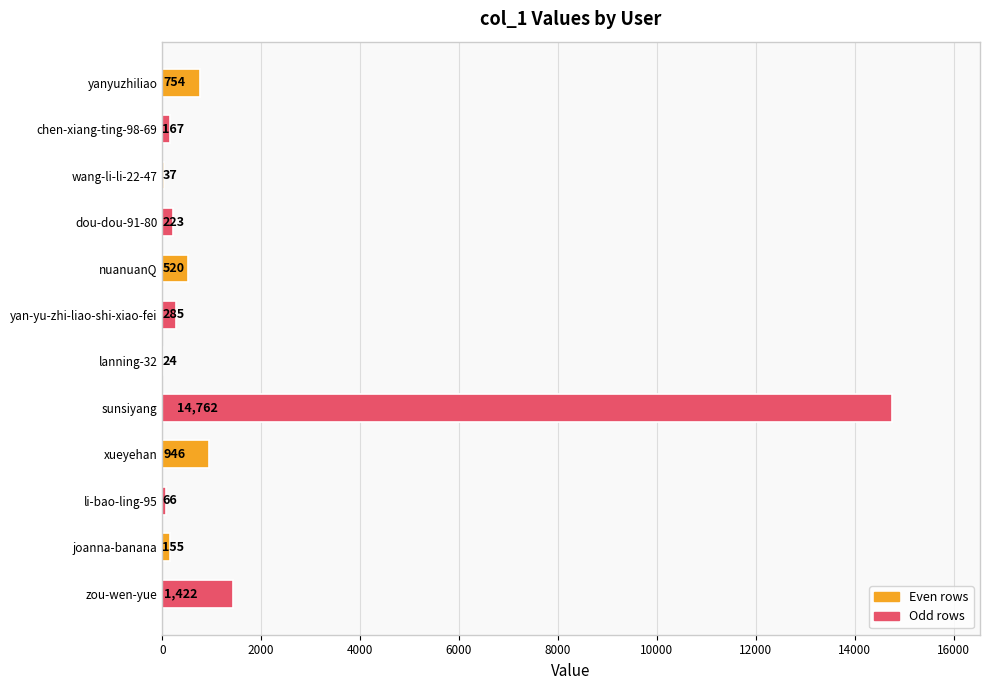

What is the average value?

1613